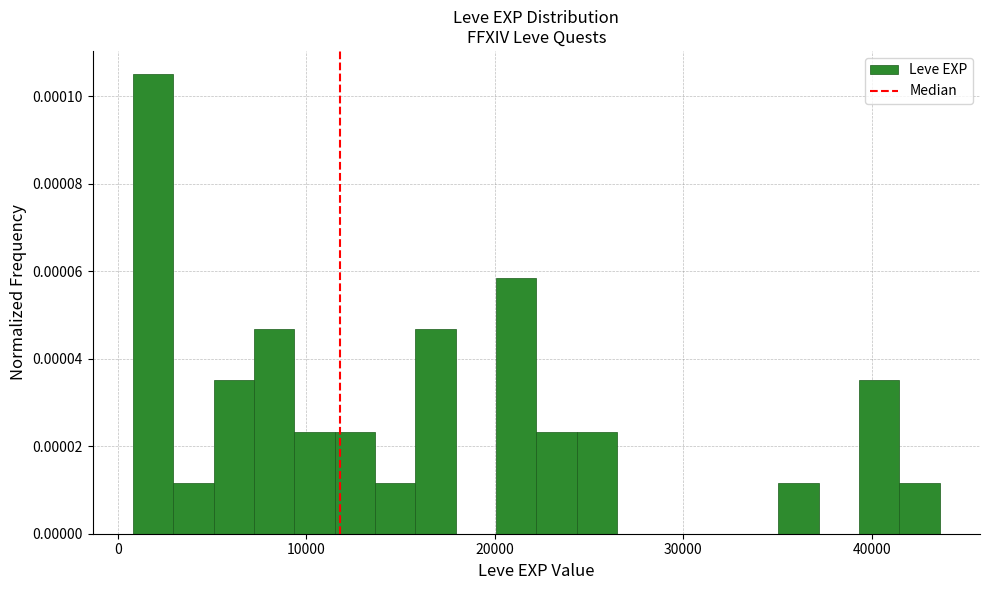

Read against the x-axis, roughly where is the centre of the tallest bar?

2000